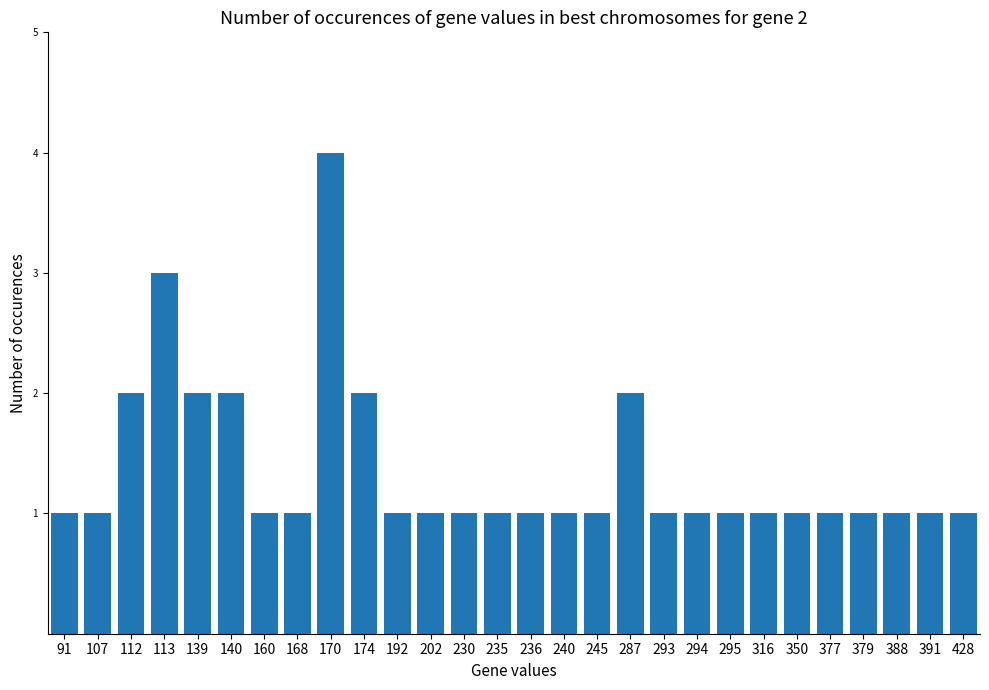

How many bars are there in total?

28